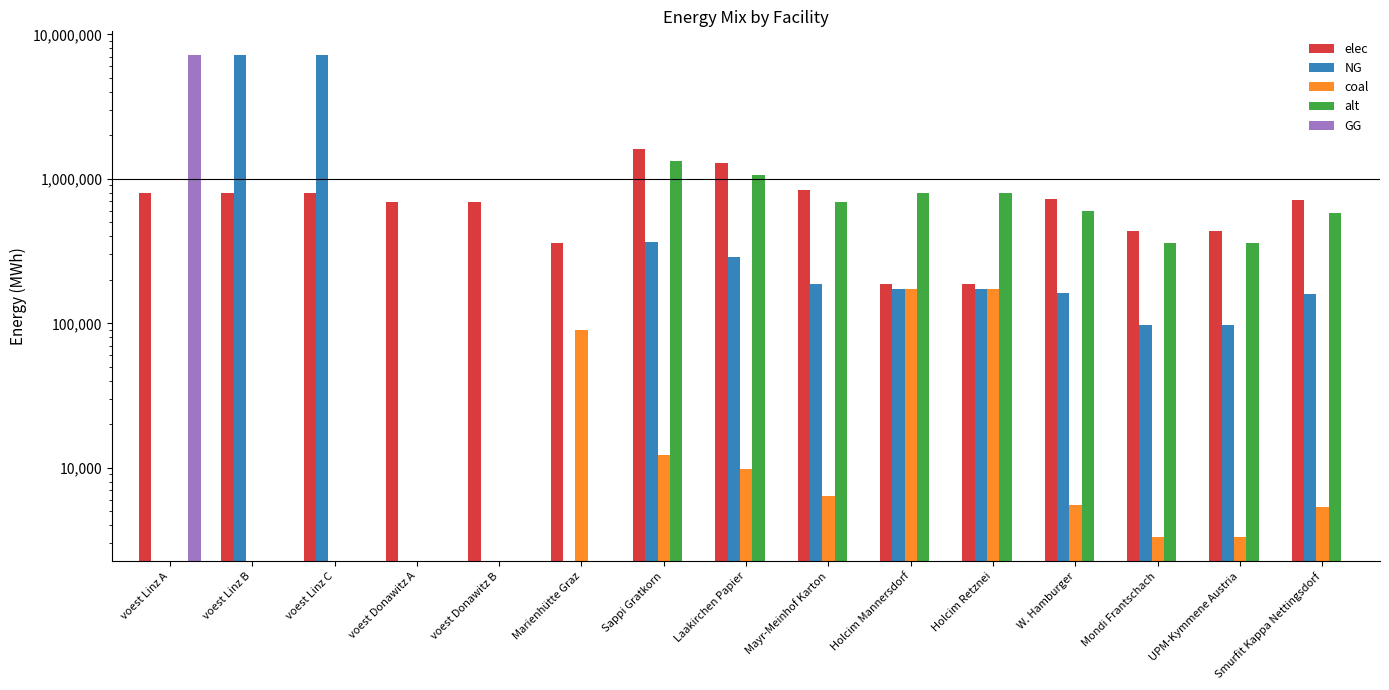

What is the sum of all elec values?

10551418.8